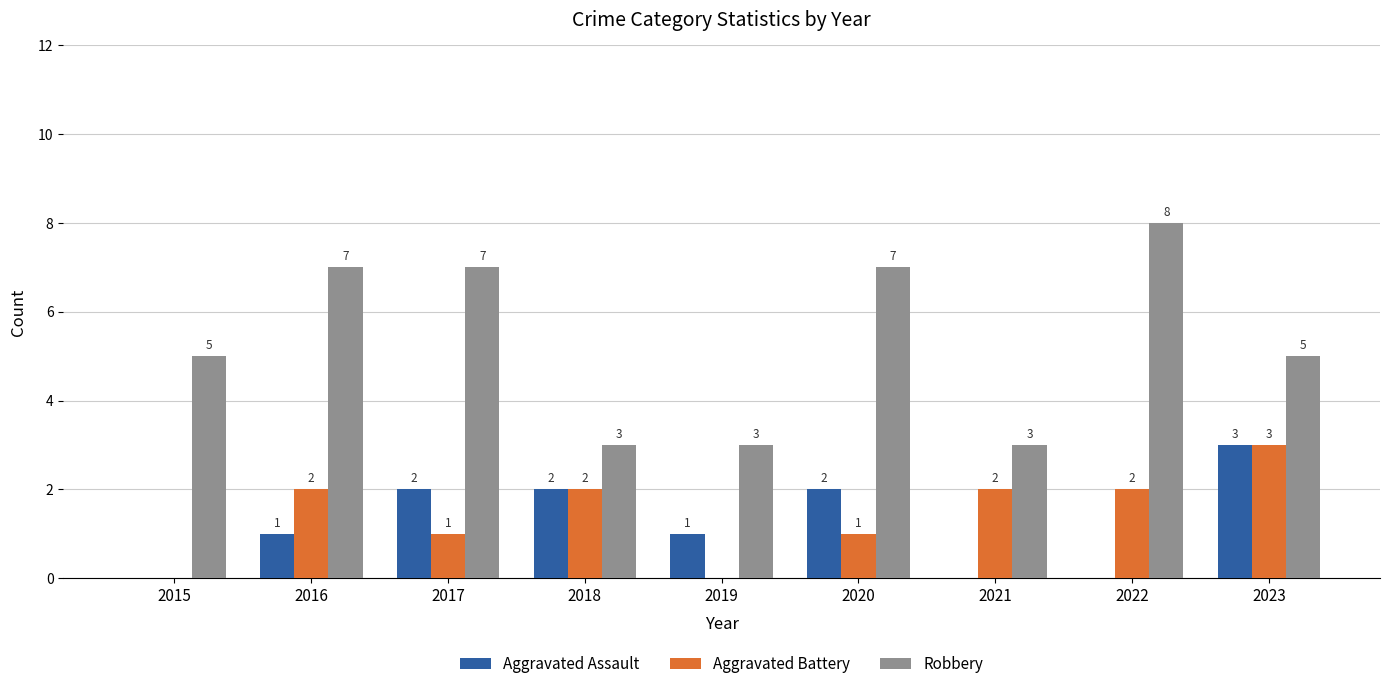

Are the bars horizontal?

No